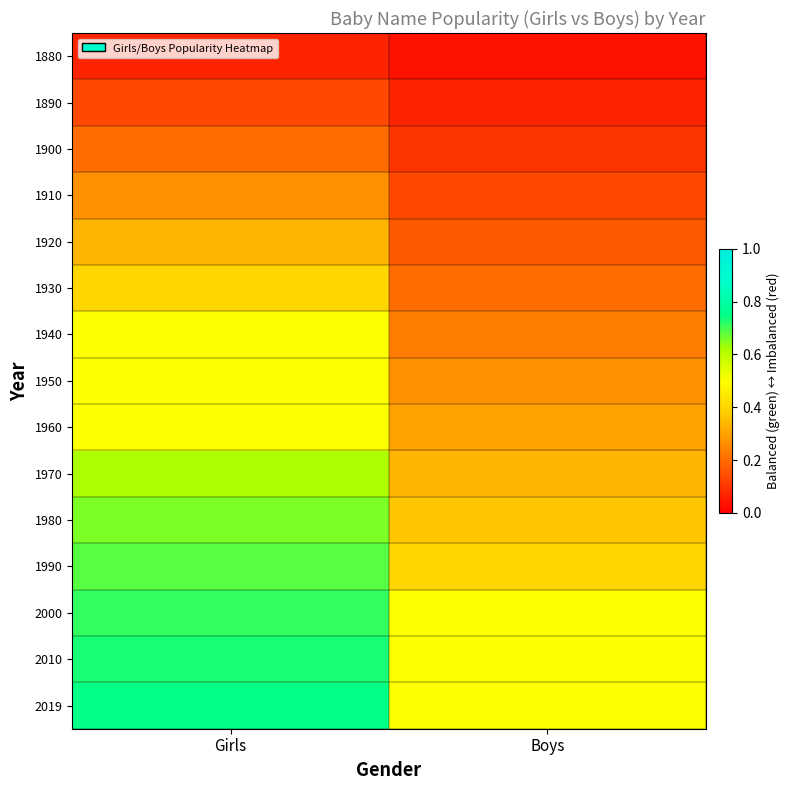

Reading left to right, extract all data points from this chart.

1880: Girls=0.1	Boys=0.0
1890: Girls=0.1	Boys=0.1
1900: Girls=0.2	Boys=0.1
1910: Girls=0.3	Boys=0.1
1920: Girls=0.3	Boys=0.2
1930: Girls=0.4	Boys=0.2
1940: Girls=0.5	Boys=0.2
1950: Girls=0.5	Boys=0.3
1960: Girls=0.5	Boys=0.3
1970: Girls=0.6	Boys=0.3
1980: Girls=0.7	Boys=0.4
1990: Girls=0.7	Boys=0.4
2000: Girls=0.7	Boys=0.5
2010: Girls=0.7	Boys=0.5
2019: Girls=0.7	Boys=0.5